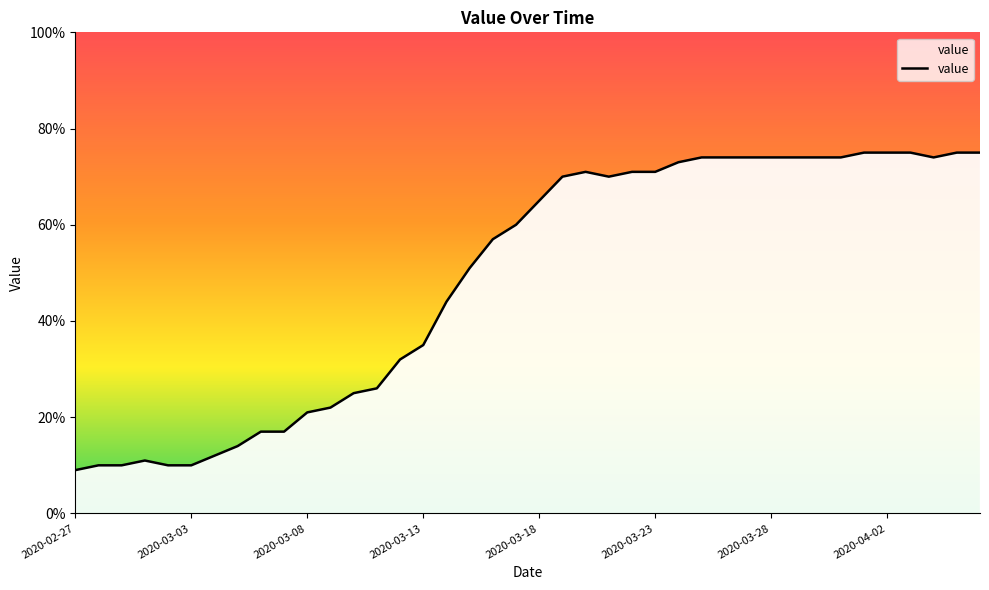

What position from the right is 2020-03-10?

28